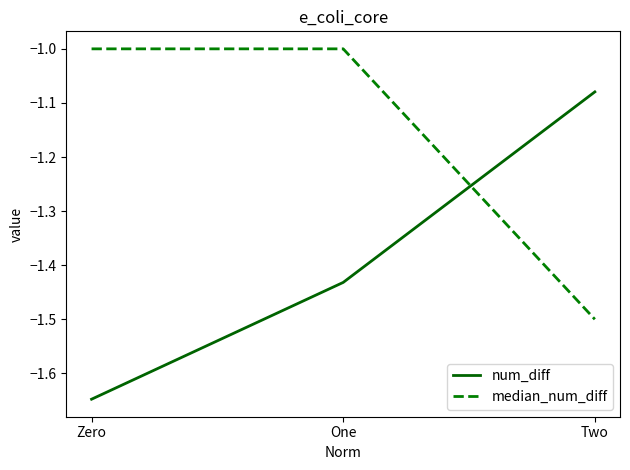

True or false: median_num_diff has a value of -1.5 at Two.

True